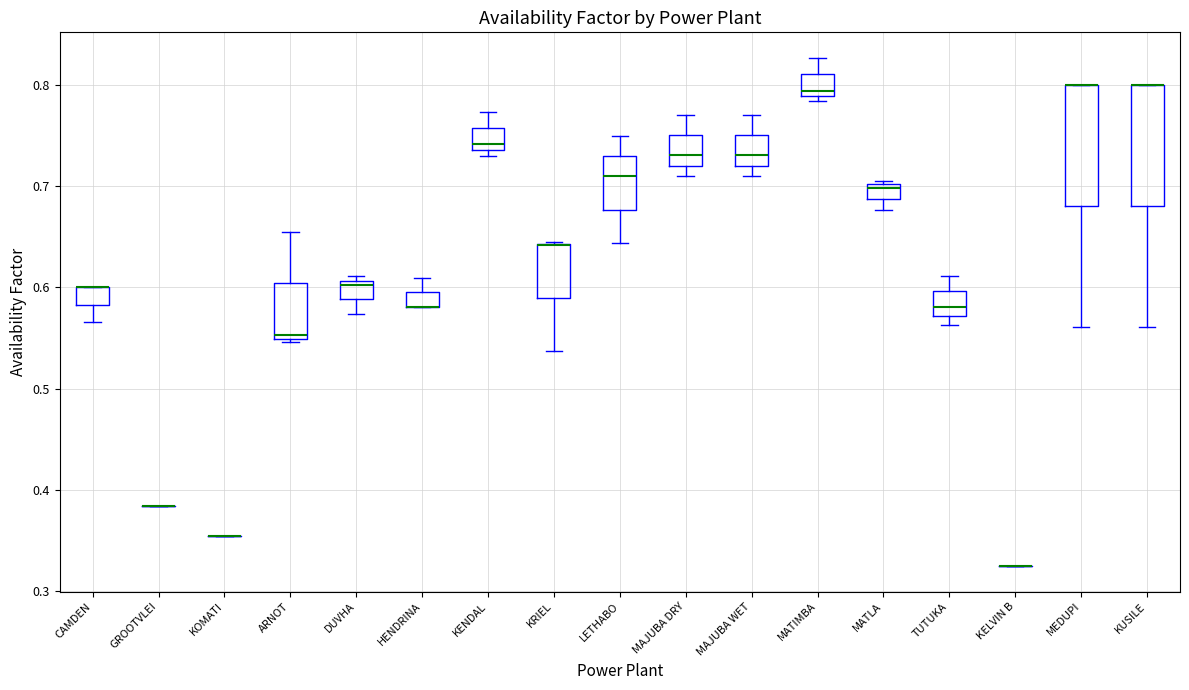

Where is the upper edge of the box for MAJUBA WET on the y-axis? The values are not printed on the chart, so give them approximately, as read against the axis.

0.75